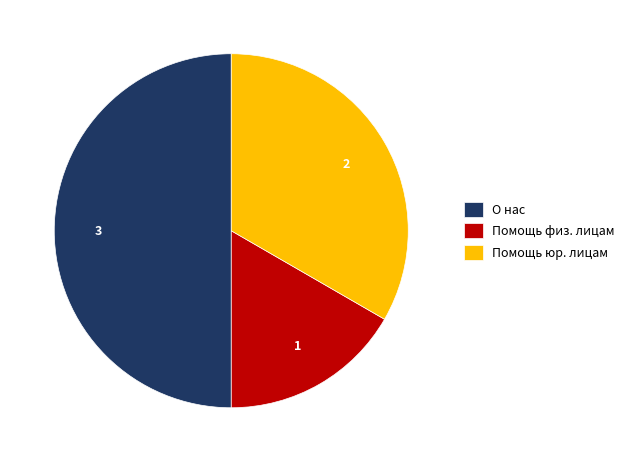

Does Помощь юр. лицам represent more than half of the total?

No